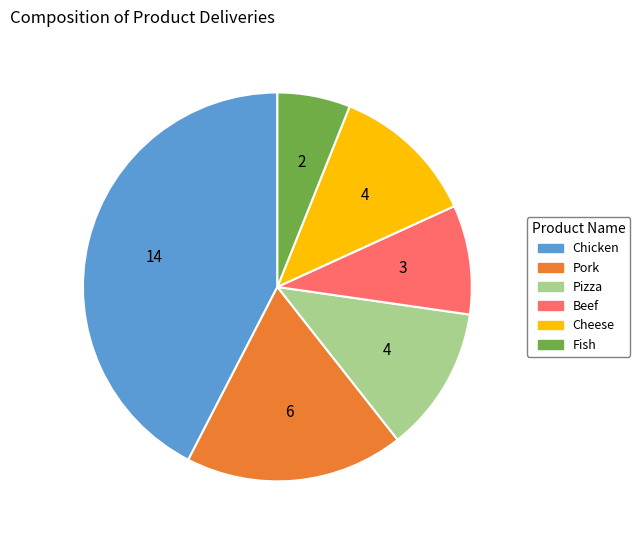

Combined, do Fish and Beef account for over 50%?

No